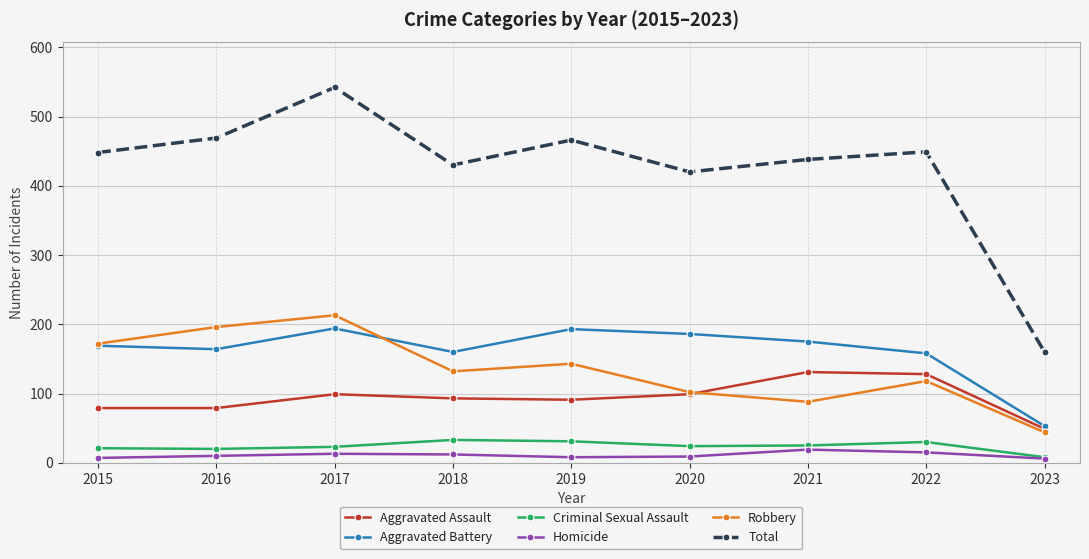

Is it true that Homicide equals 10 at 2016?

True